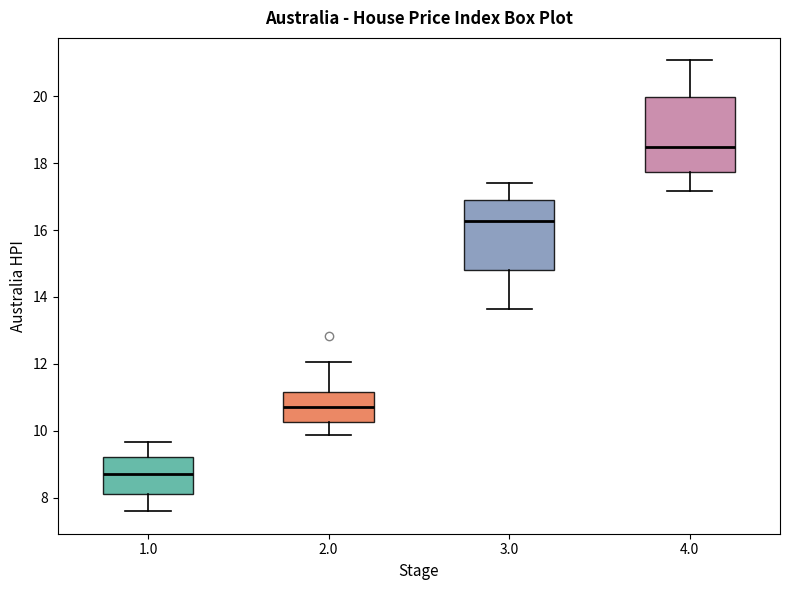

Where is the lower edge of the box at x = 1.0 on the y-axis? The values are not printed on the chart, so give them approximately, as read against the axis.

8.2